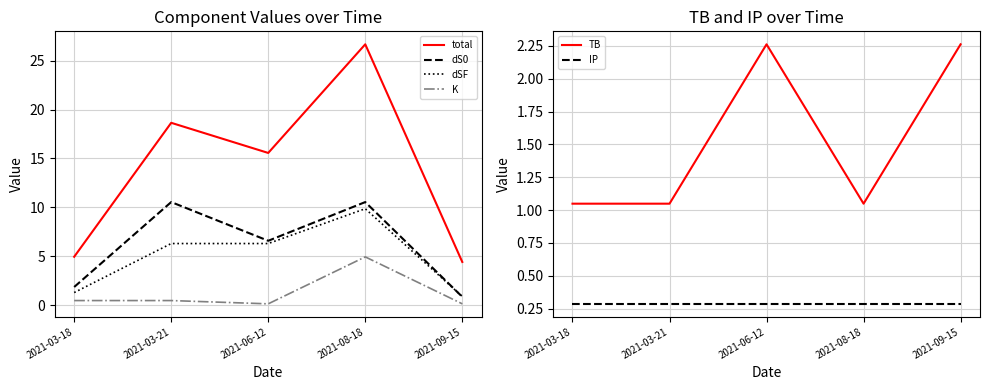

Which has a higher value, 2021-06-12 or 2021-09-15?

2021-06-12